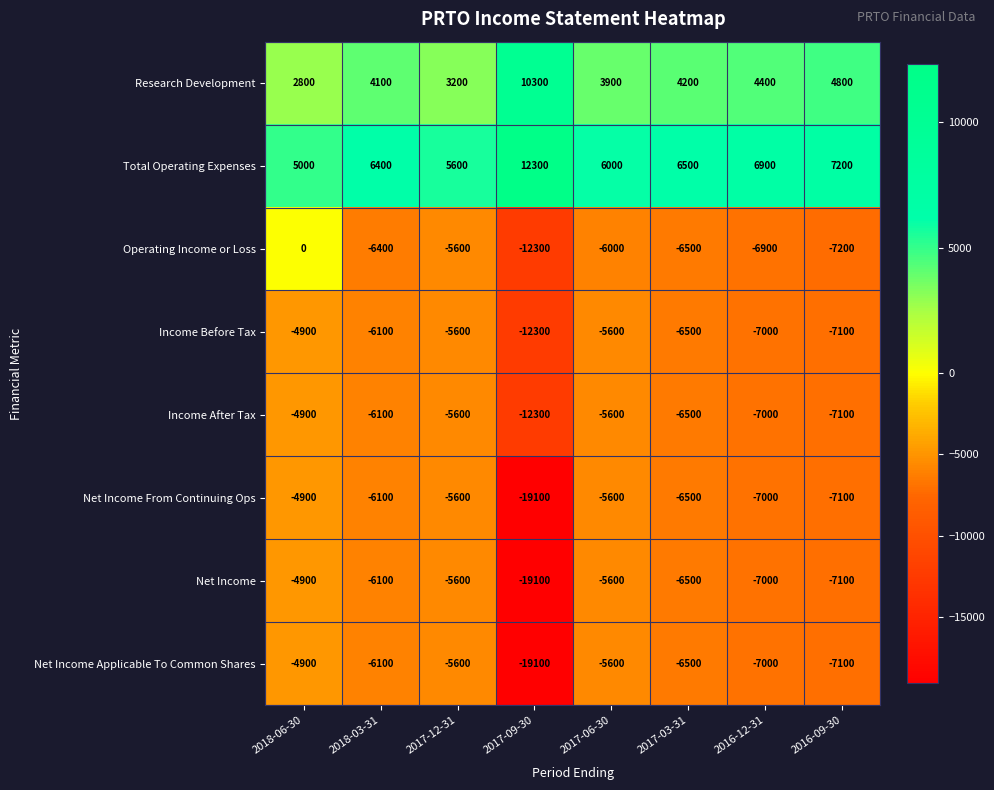

What is the difference between the highest and lowest values at 2016-12-31?

13900